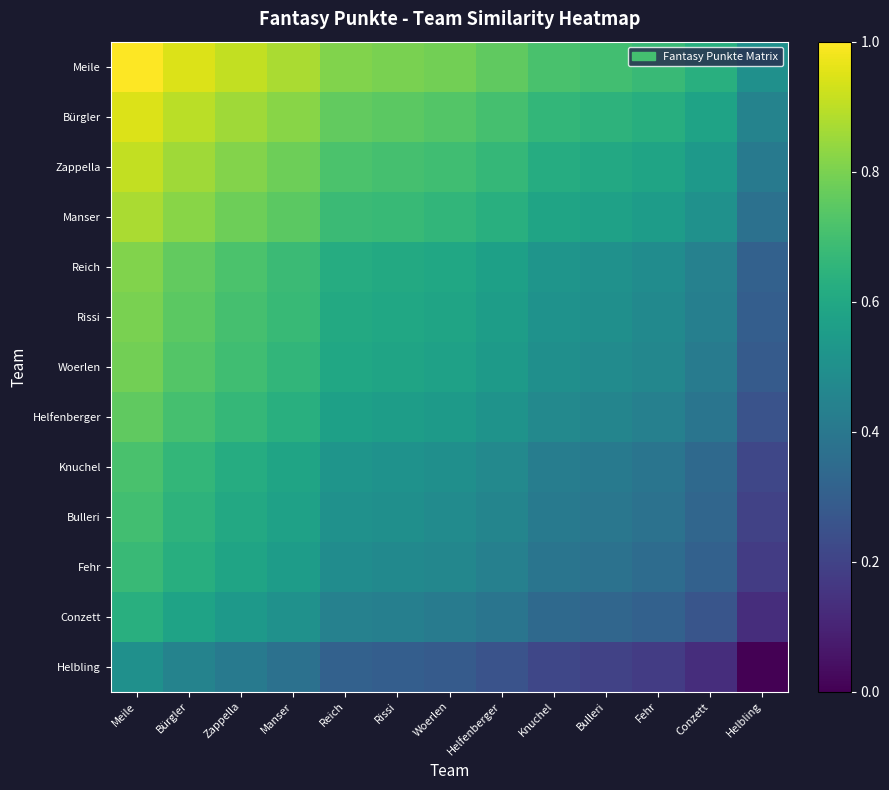

At how many categories does at least one series exceed 0?

13